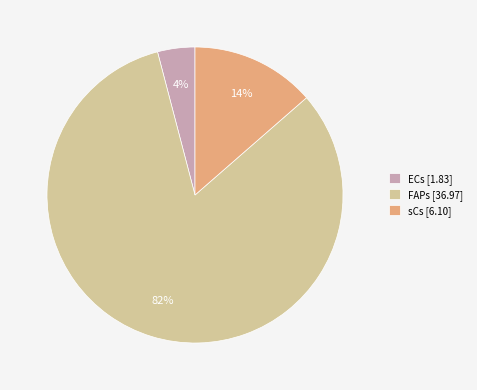

To the nearest percent, what portion does FAPs represent?

82%